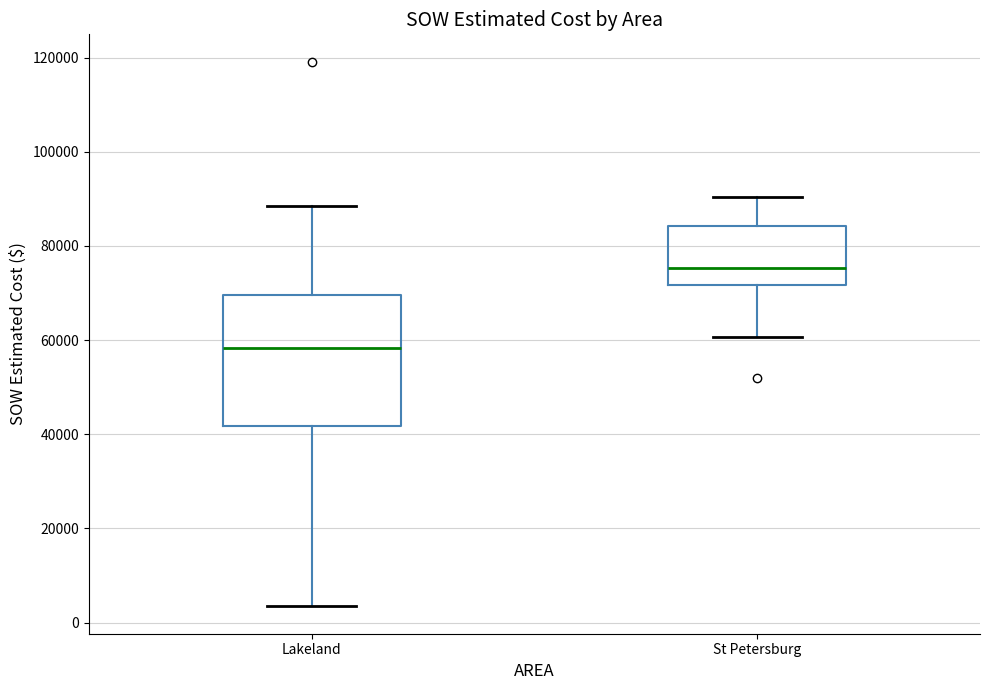

Where does the median line of the box for St Petersburg sit on the y-axis? The values are not printed on the chart, so give them approximately, as read against the axis.

76000